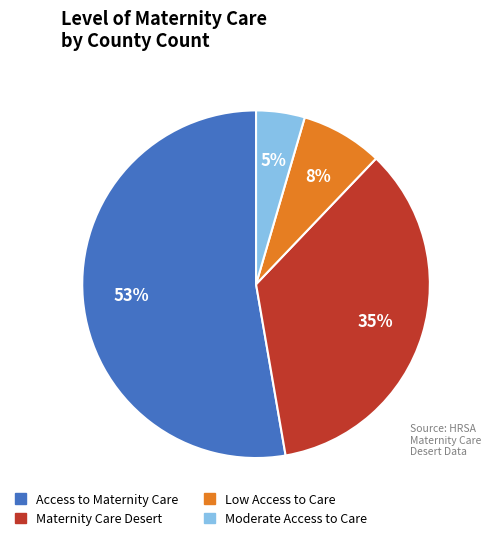

What is the smallest slice in the pie chart?

Moderate Access to Care